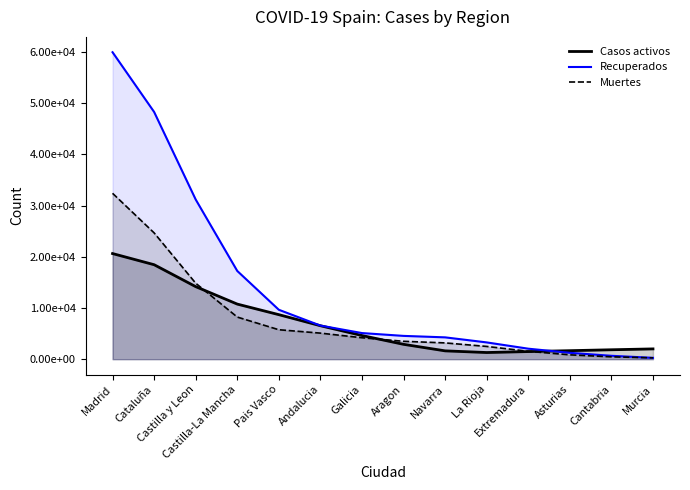

Does the chart display data point markers on the line(s)?

No